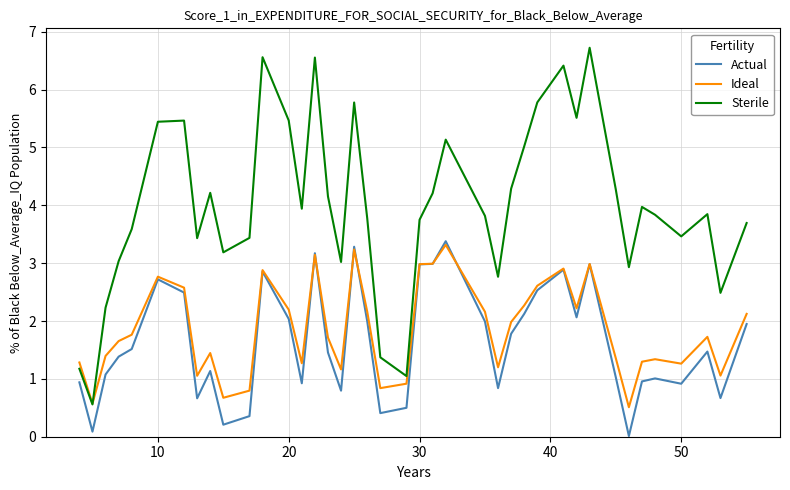

Which series has the largest total across all categories?

Sterile